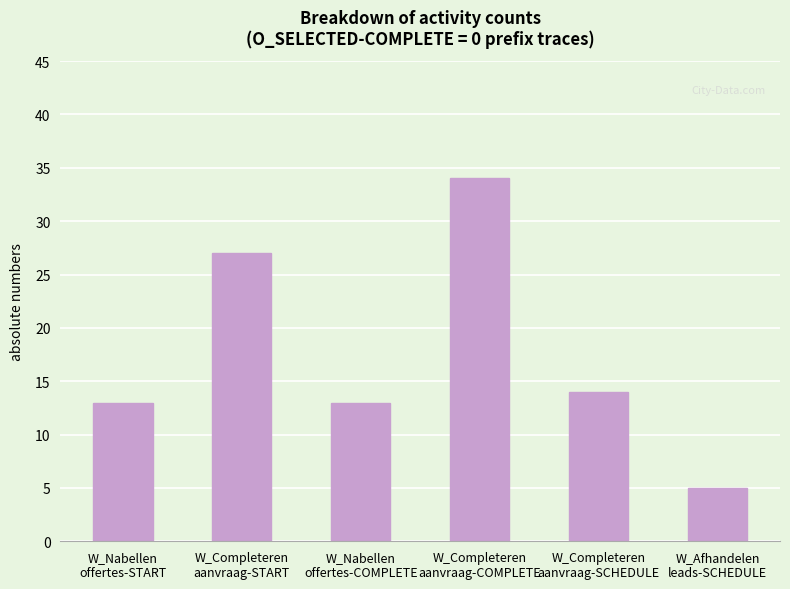

What value does the data have at W_Afhandelen
leads-SCHEDULE, to the nearest 5?

5